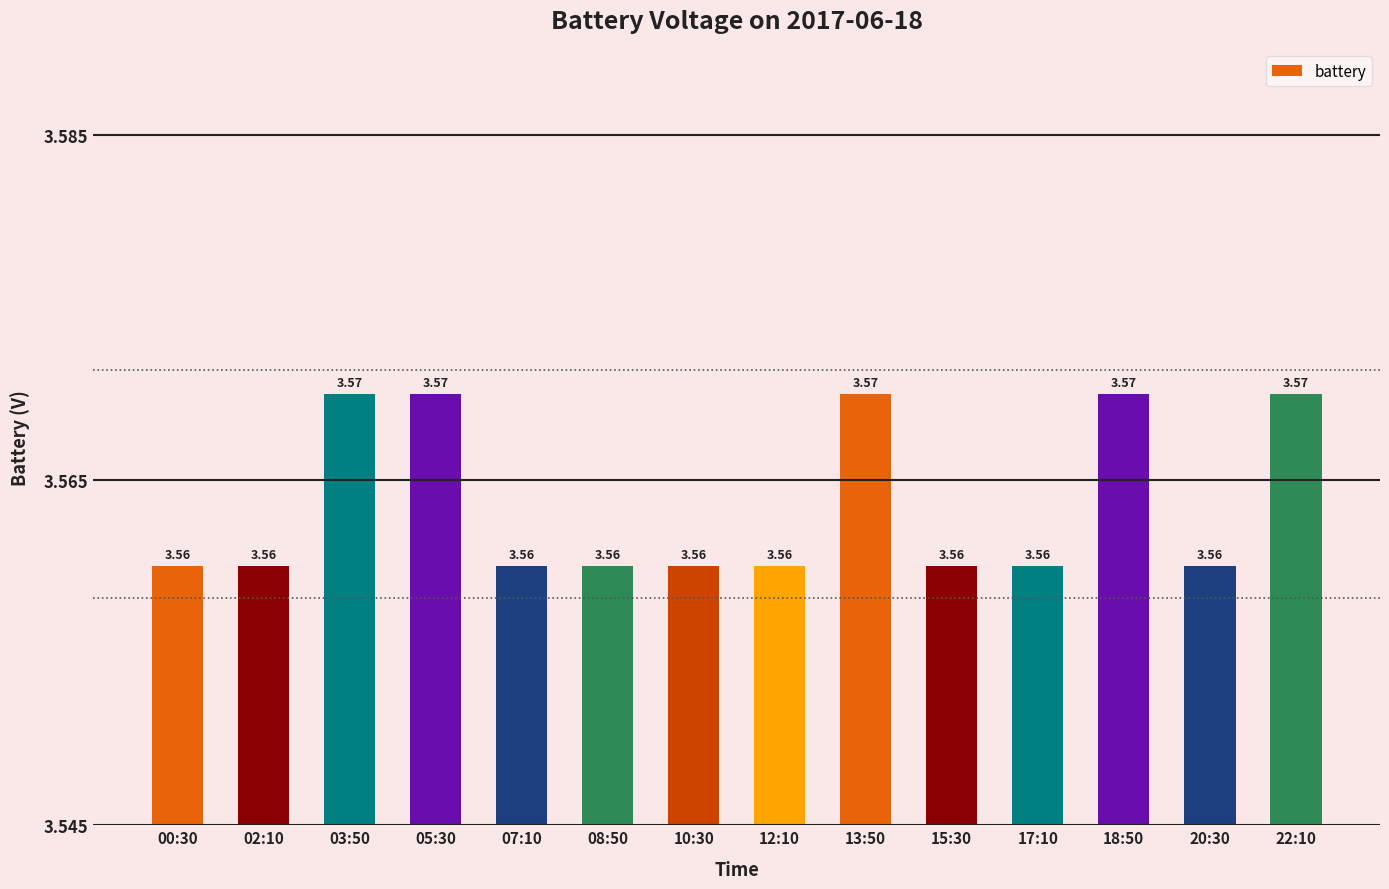

Between 00:30 and 05:30, which is larger?

05:30